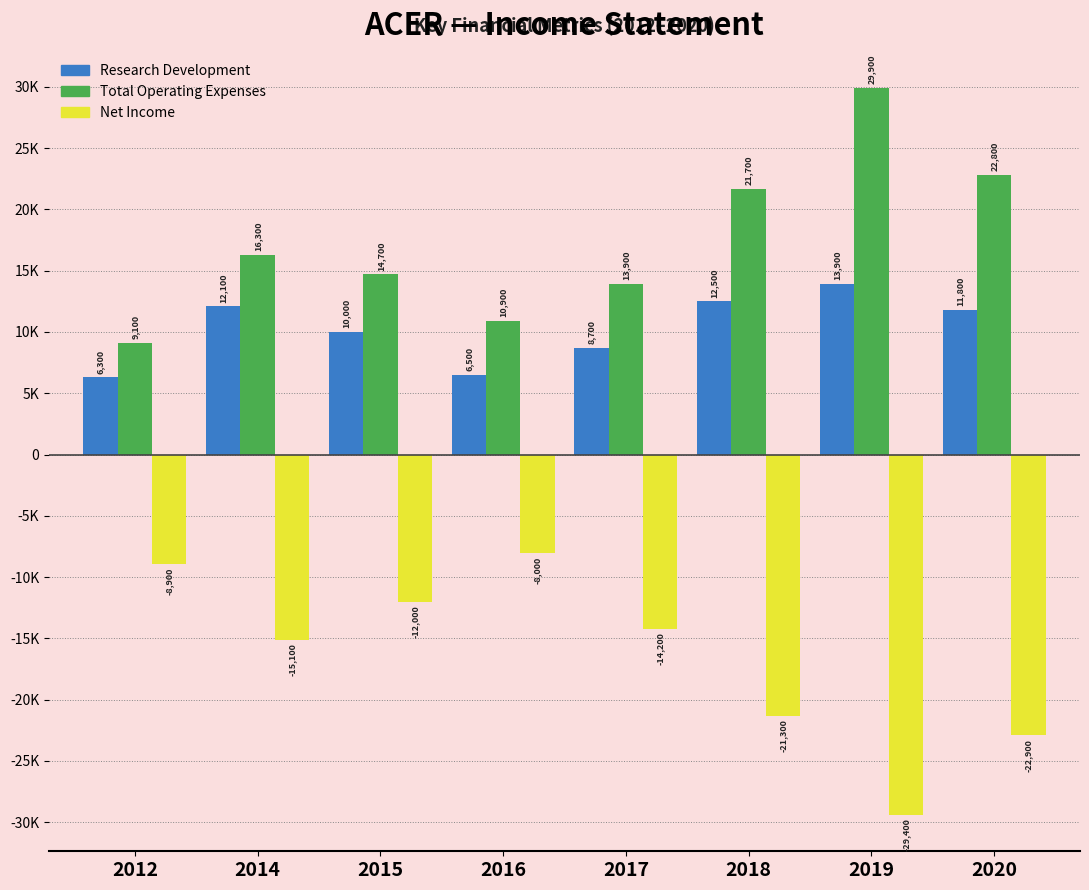

Are the bars horizontal?

No